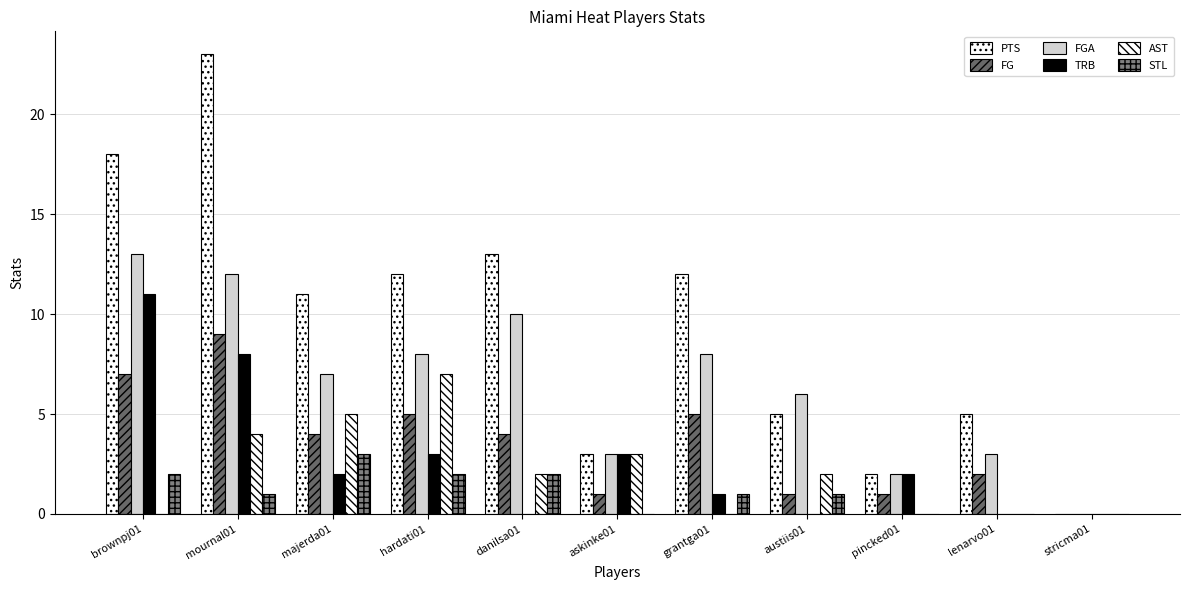

The value of PTS at lenarvo01 is 5. True or false?

True